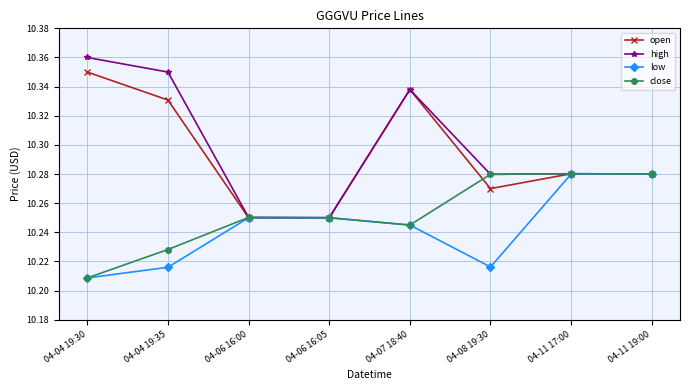

What is the label of the 2nd point from the left?

04-04 19:35